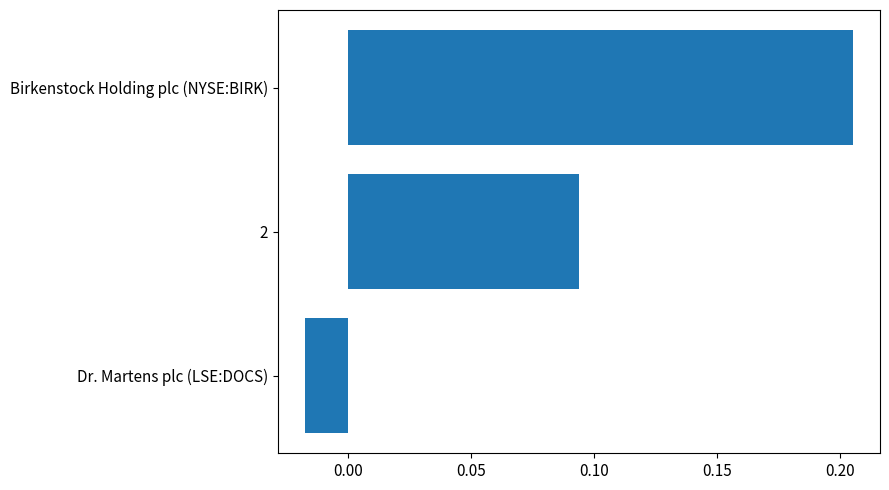

What is the sum of all values?

0.3